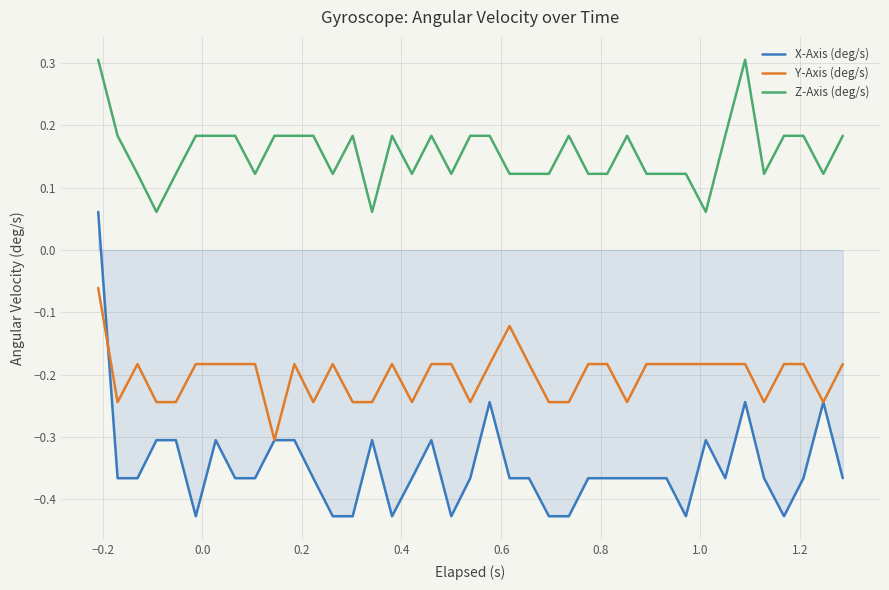

Rank the series by their average value, from highest to lowest.

Z-Axis (deg/s), Y-Axis (deg/s), X-Axis (deg/s)